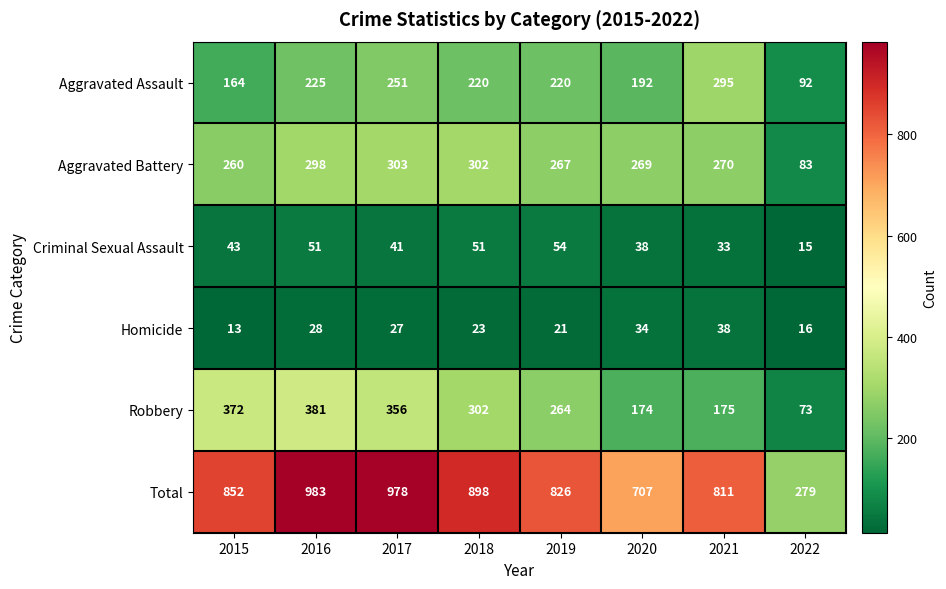

What is the greatest value displayed?

983